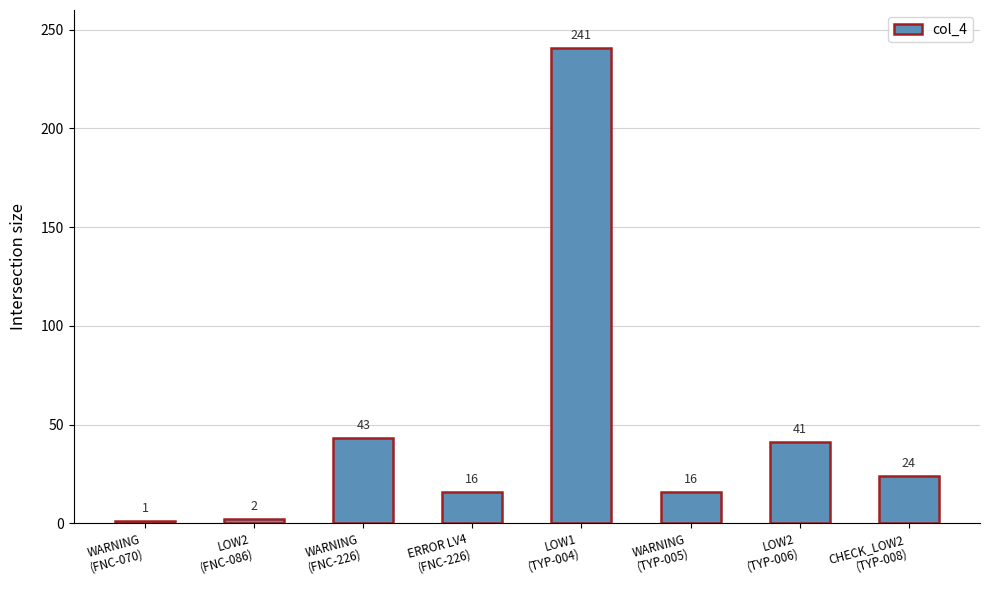

What is the label of the 7th bar from the left?

LOW2
(TYP-006)